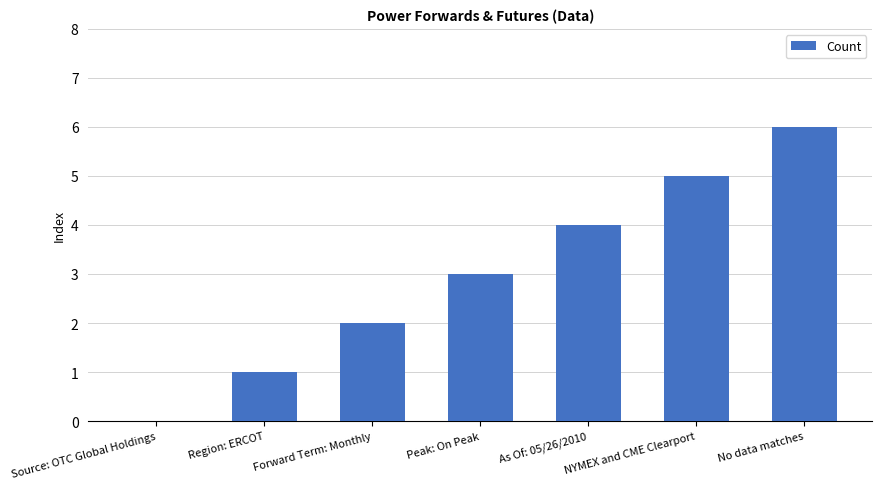

Approximately how many times larger is the value at No data matches compared to Region: ERCOT?

6.0